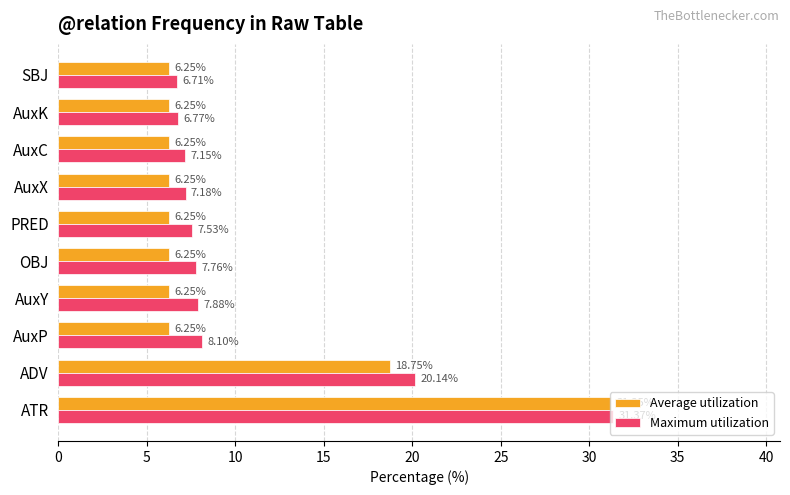

How many data points does each series have?

10